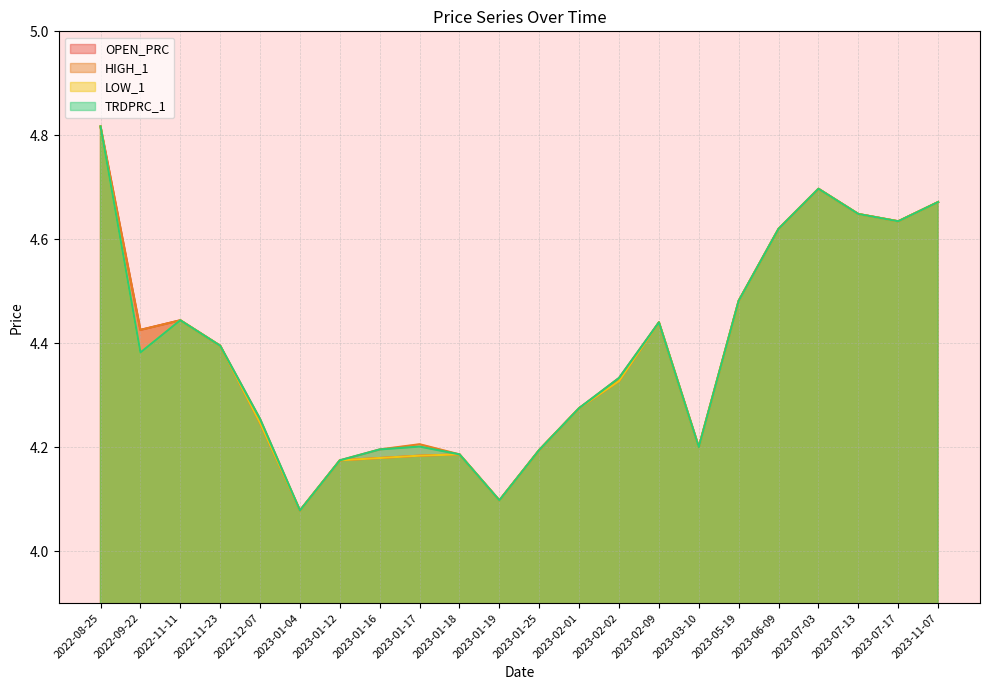

In OPEN_PRC, how many points are lower than both neighbors (excluding endpoints)?

5